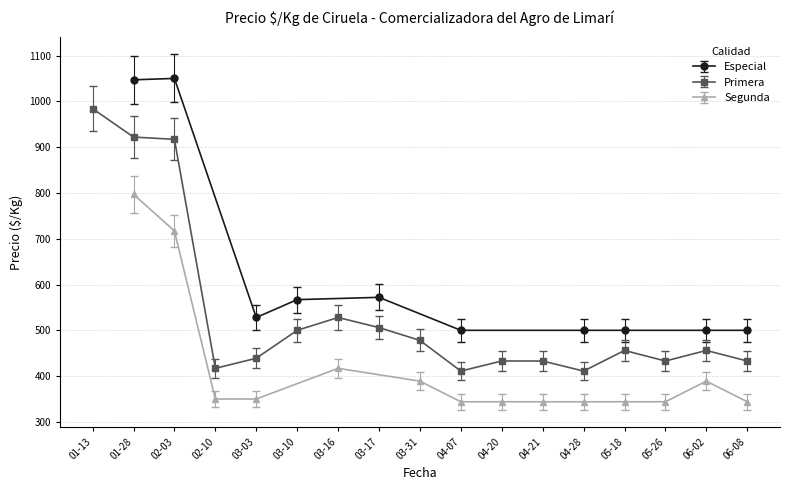

Which label corresponds to the smallest value in the chart?

2022-03-03